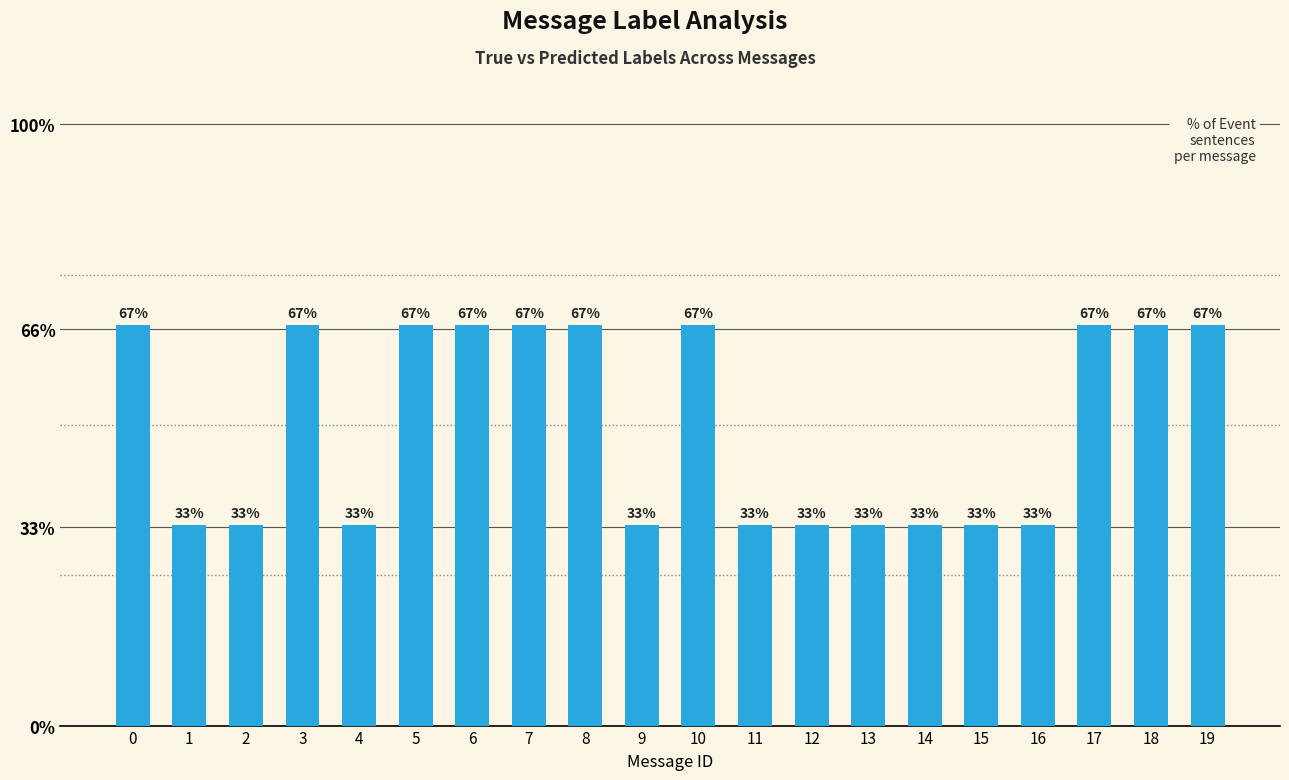

What is the difference between the maximum and second lowest values?

33.3